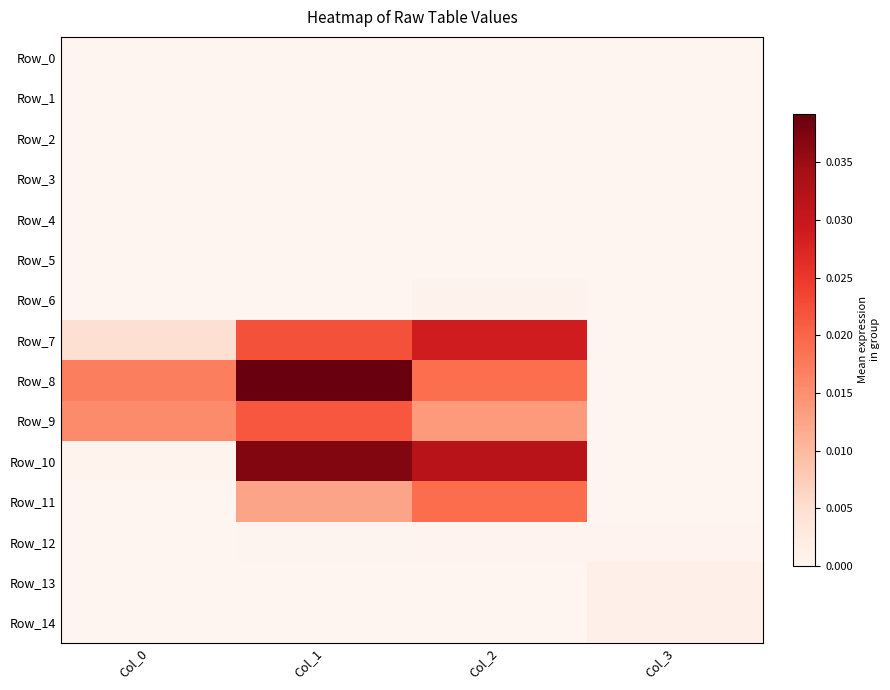

At which category is the sum across all series the highest?

Col_1